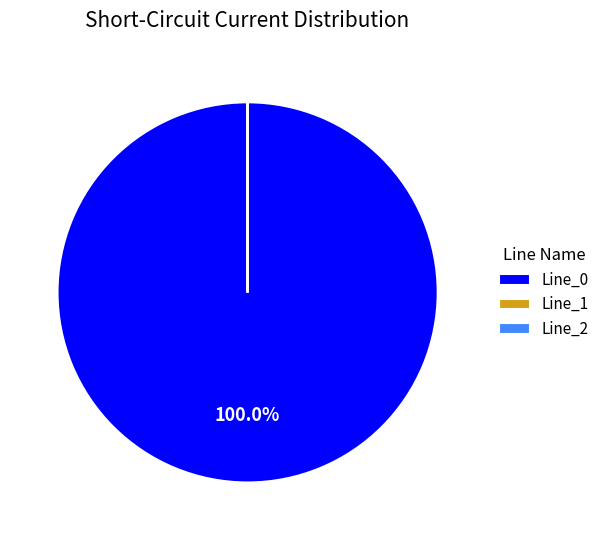

Is there any slice that represents more than half of the pie?

Yes